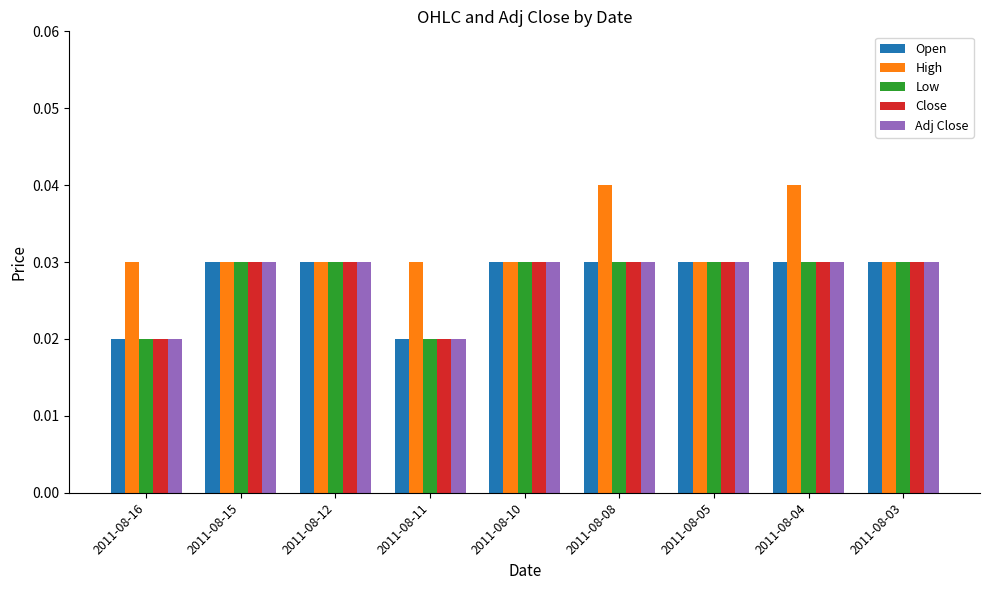

What are all the series names shown in the legend?

Open, High, Low, Close, Adj Close